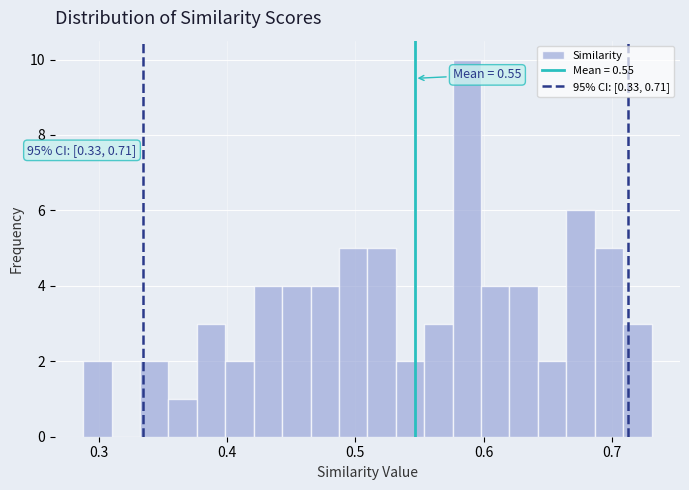

Read against the x-axis, roughly where is the centre of the tallest bar?

0.59